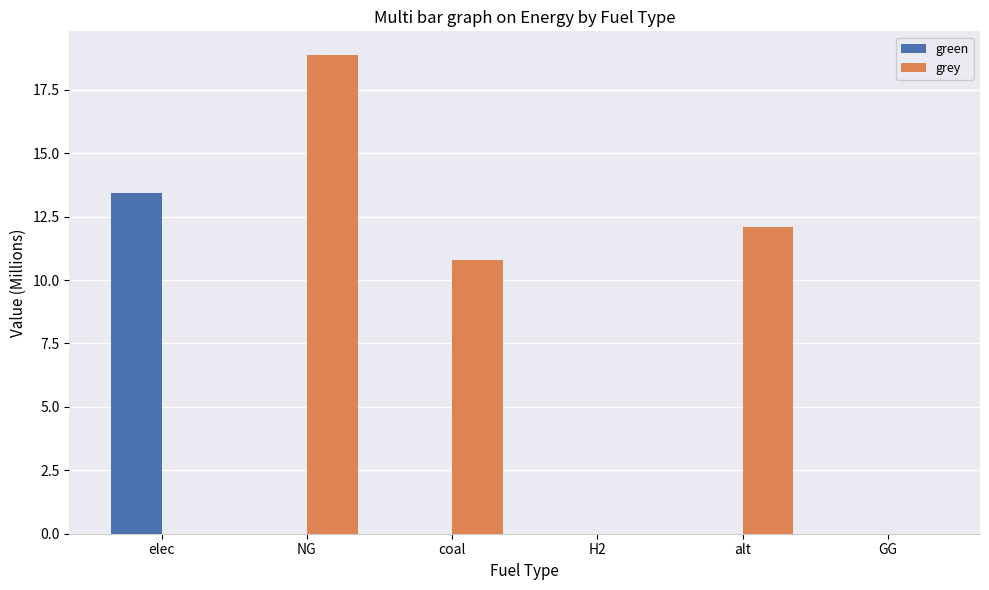

Read the green value at elec.

13.4